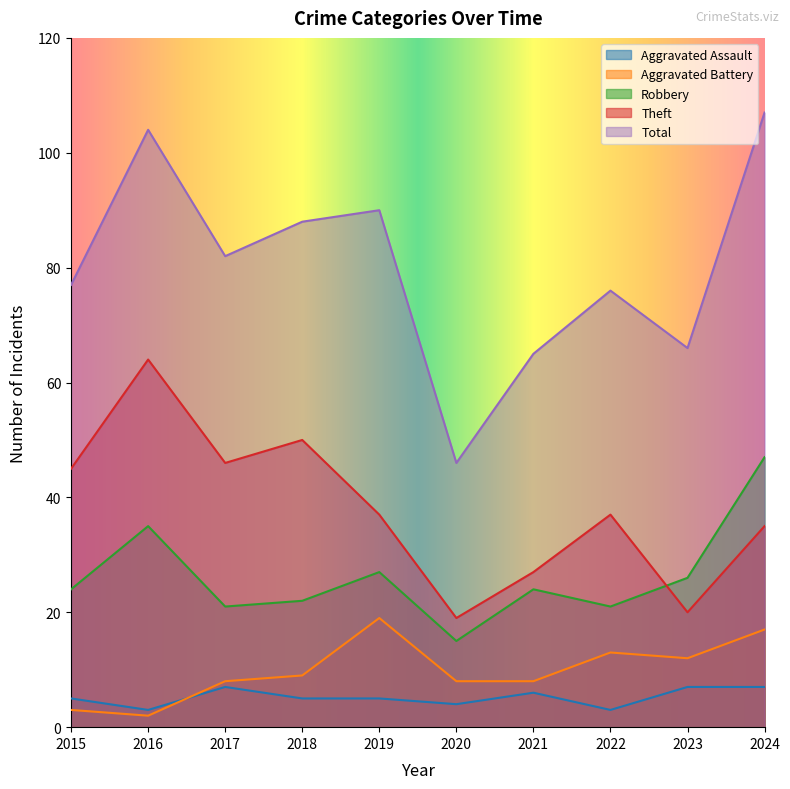

How many interior local peaks does the Theft series have?

3